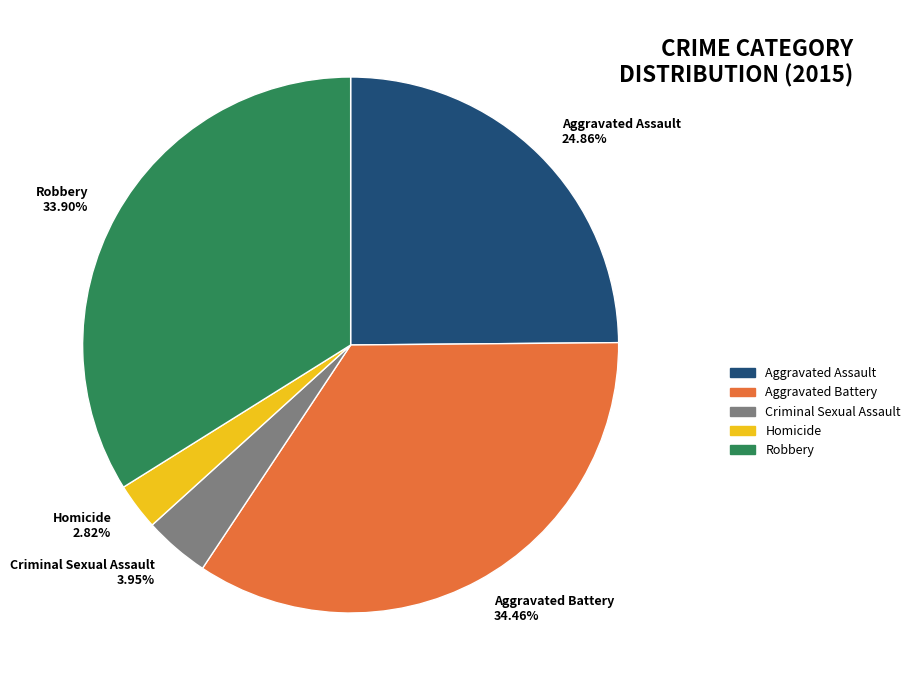

To the nearest percent, what is the difference between the largest and smallest slice percentages?

32%